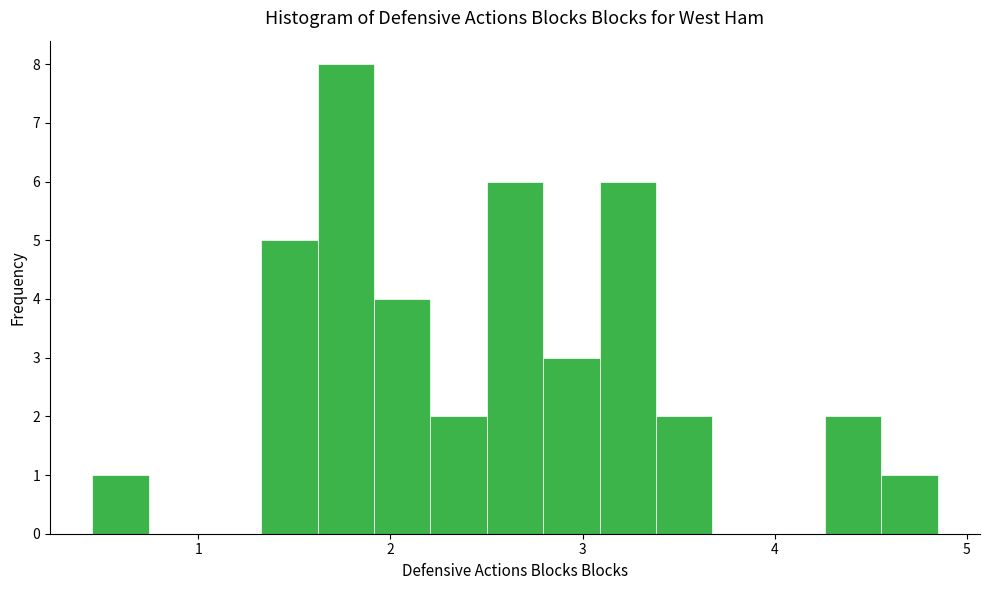

Read against the x-axis, roughly where is the centre of the tallest bar?

1.8